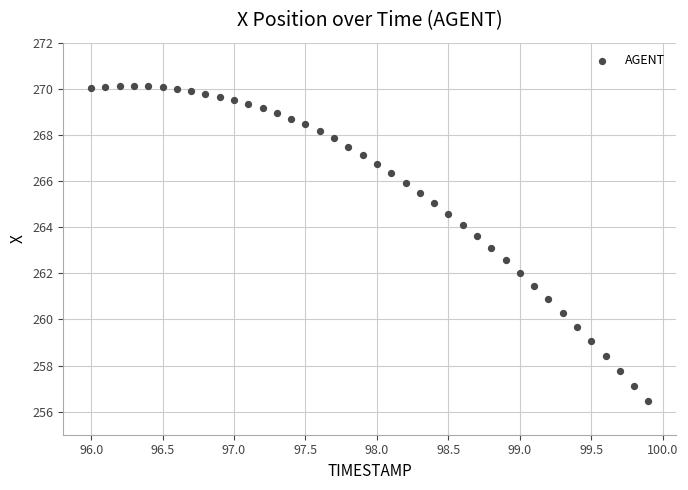

What is the range of Y values (max minus min)?

13.7